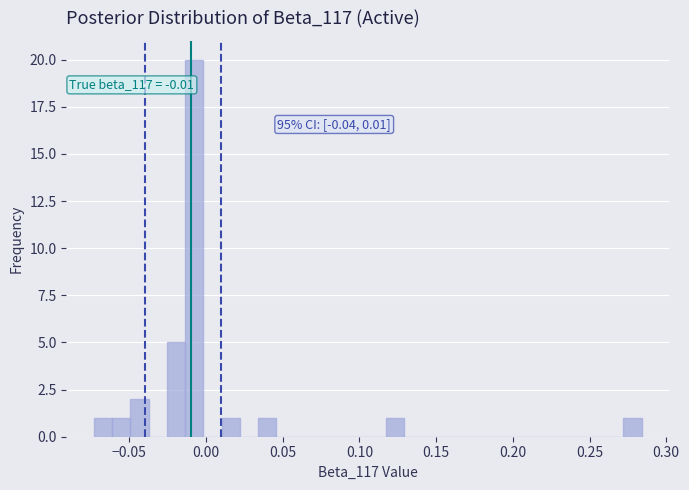

Around what value on the x-axis is the tallest bar? Give the approximate position of its centre, as read against the axis.

-0.010